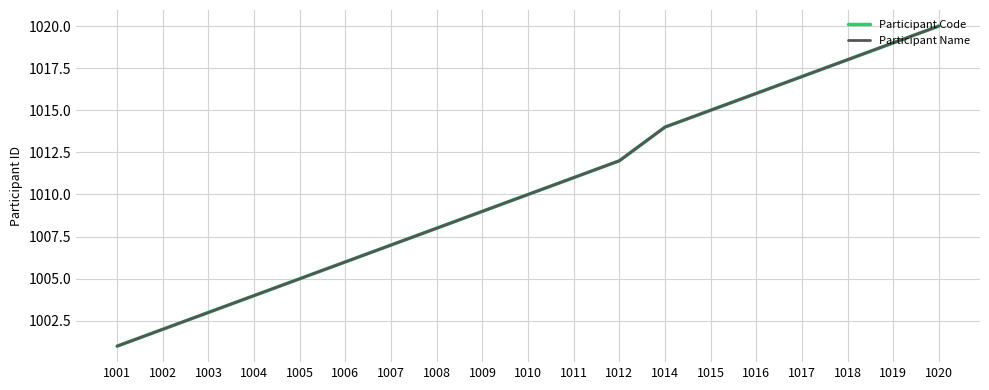

Does the chart display data point markers on the line(s)?

No